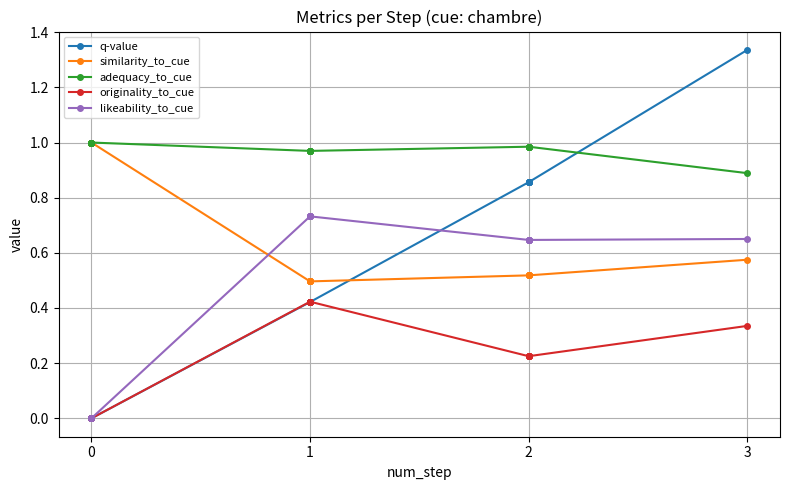

Rank the series at 2 from lowest to highest value.

originality_to_cue, similarity_to_cue, likeability_to_cue, q-value, adequacy_to_cue